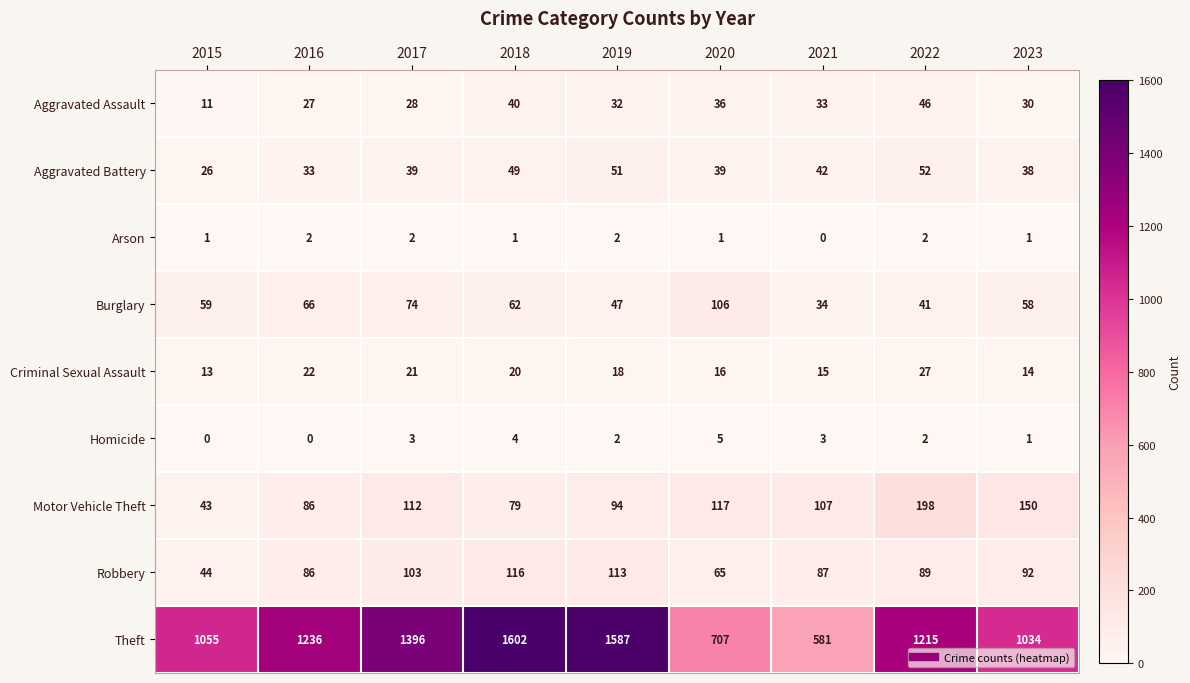

Where is Motor Vehicle Theft nearest to the value 120?

2020